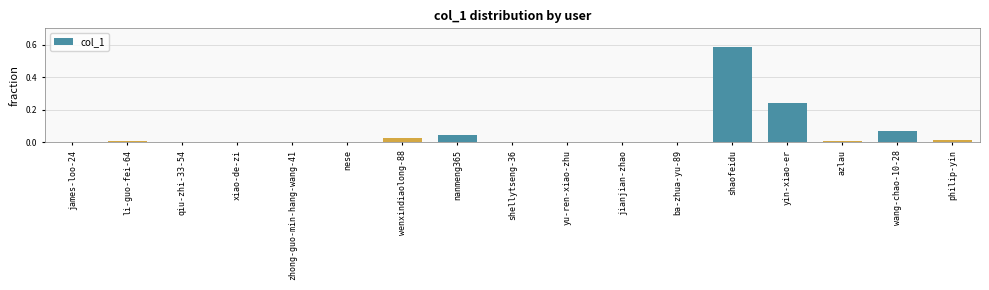

What is the sum of all values?

1.0